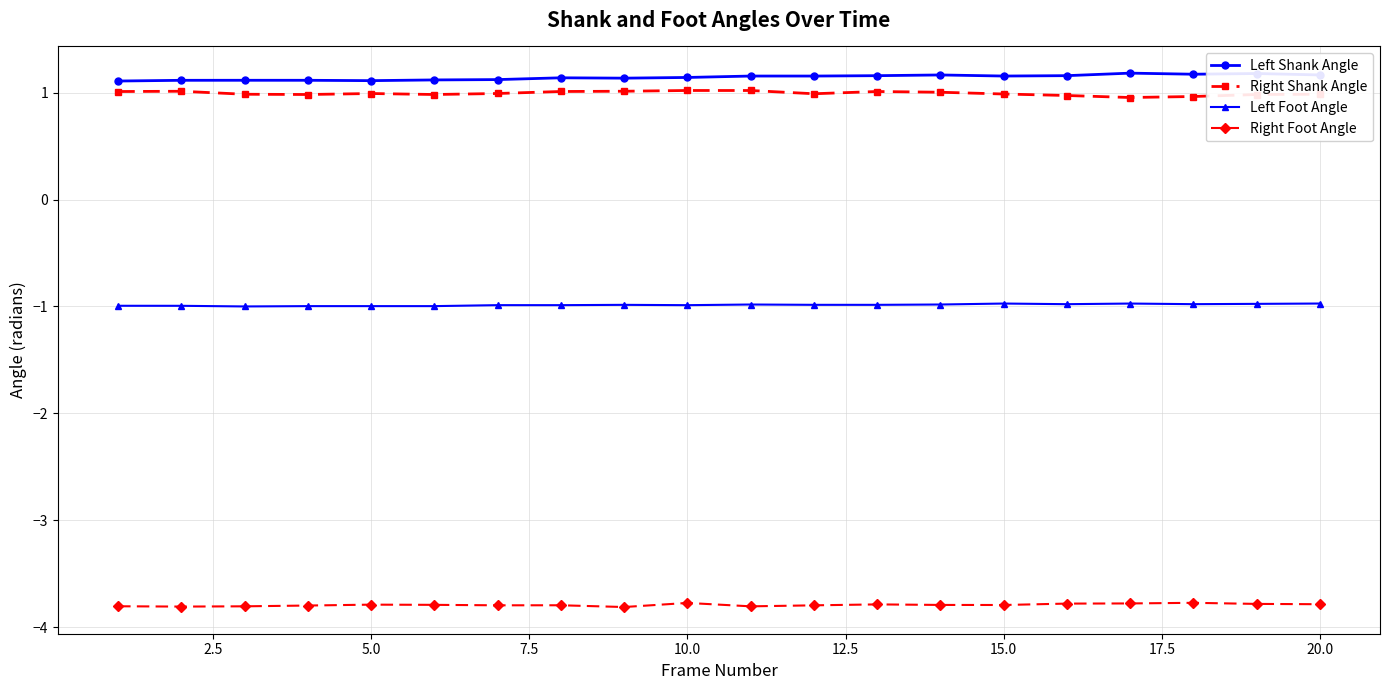

True or false: Left Foot Angle has more than 2 points higher than both neighbors.

True